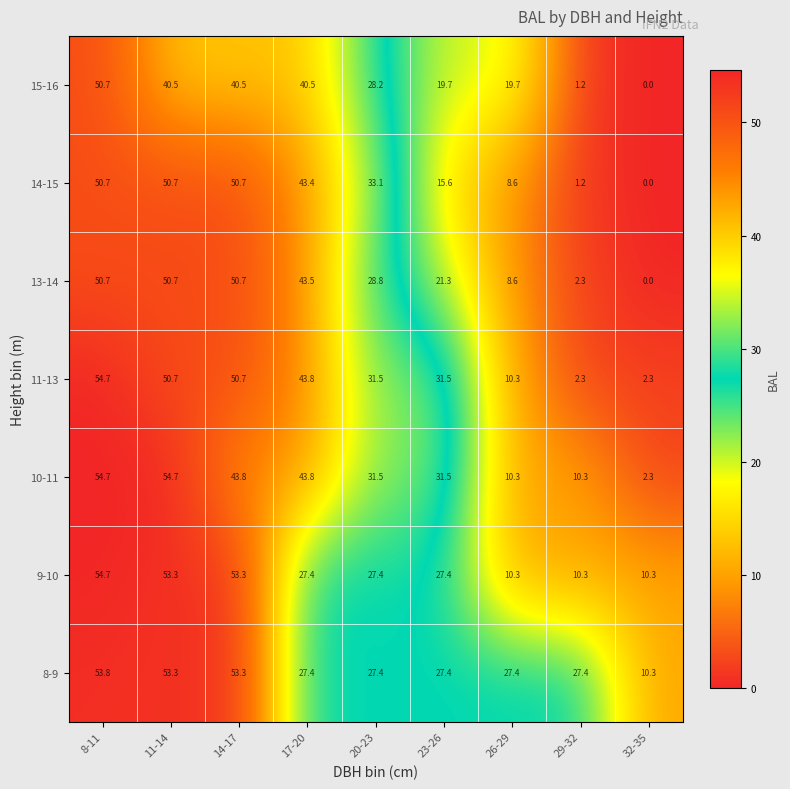

The value of 15-16 at 17-20 is 72.6. True or false?

False